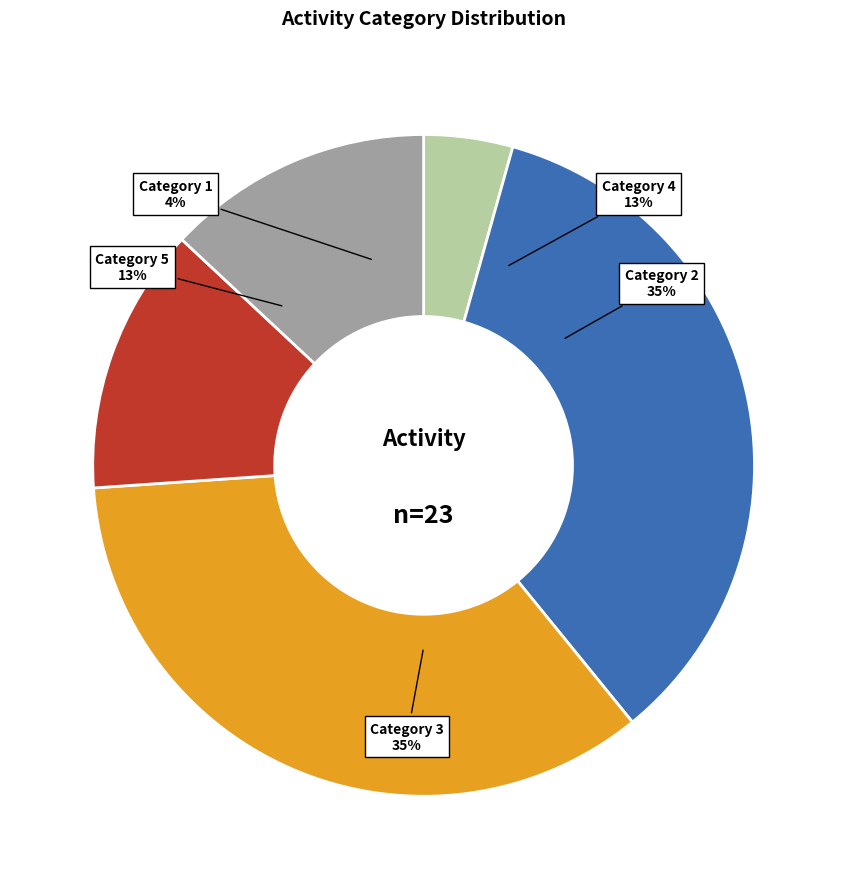

How many segments does this pie chart have?

5